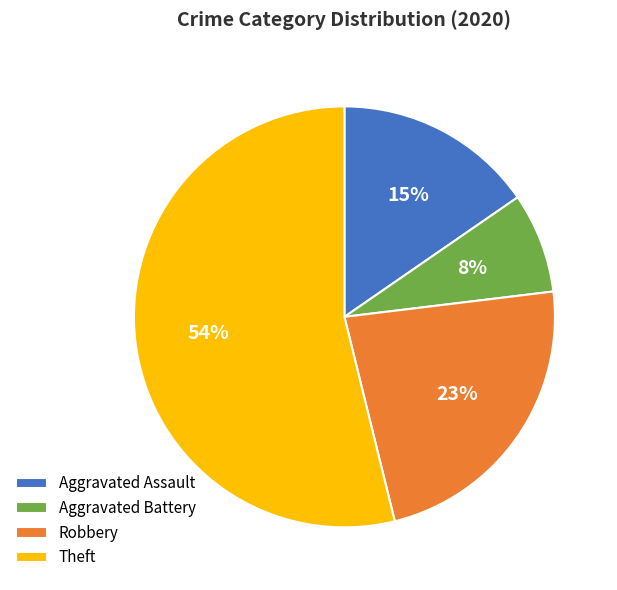

To the nearest percent, what is the combined percentage of Aggravated Battery and Theft?

62%